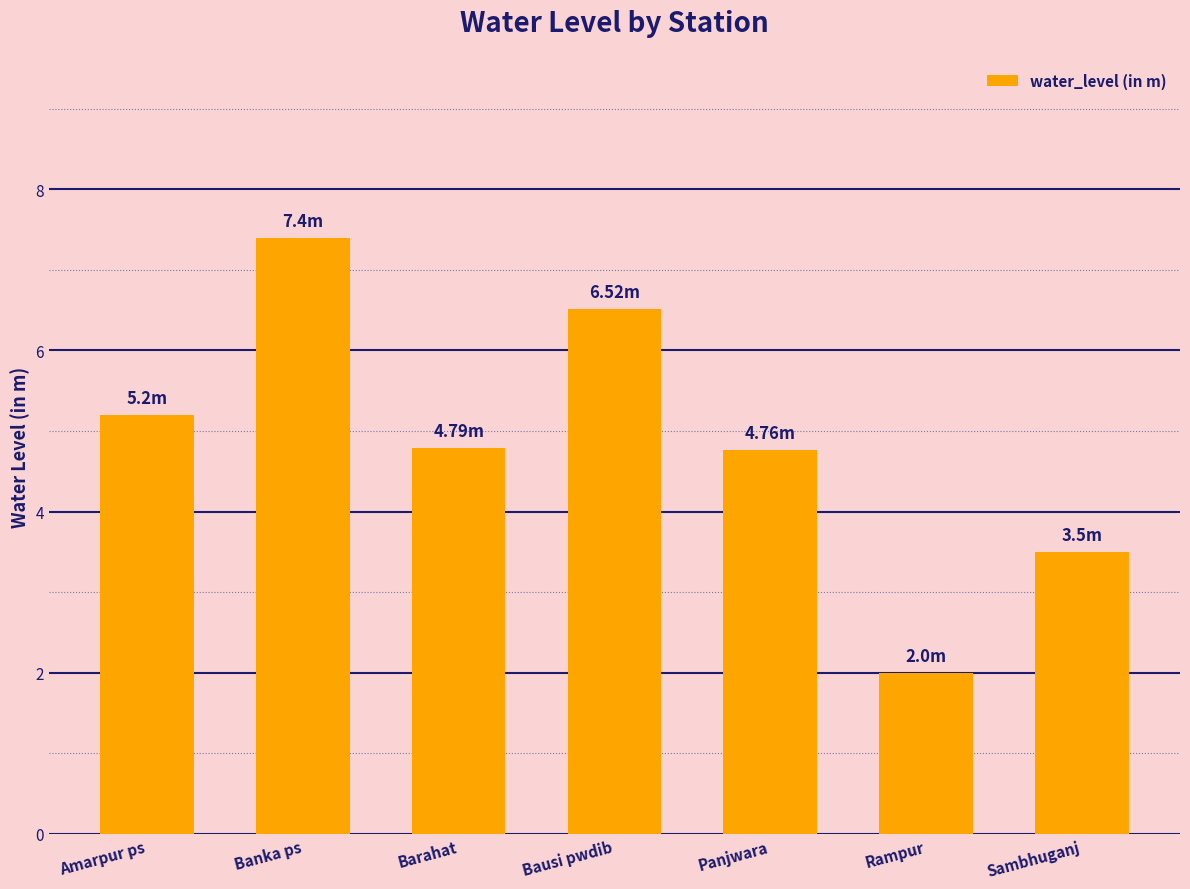

Reading right to left, list all the values displayed in this chart.

3.5	2.0	4.8	6.5	4.8	7.4	5.2